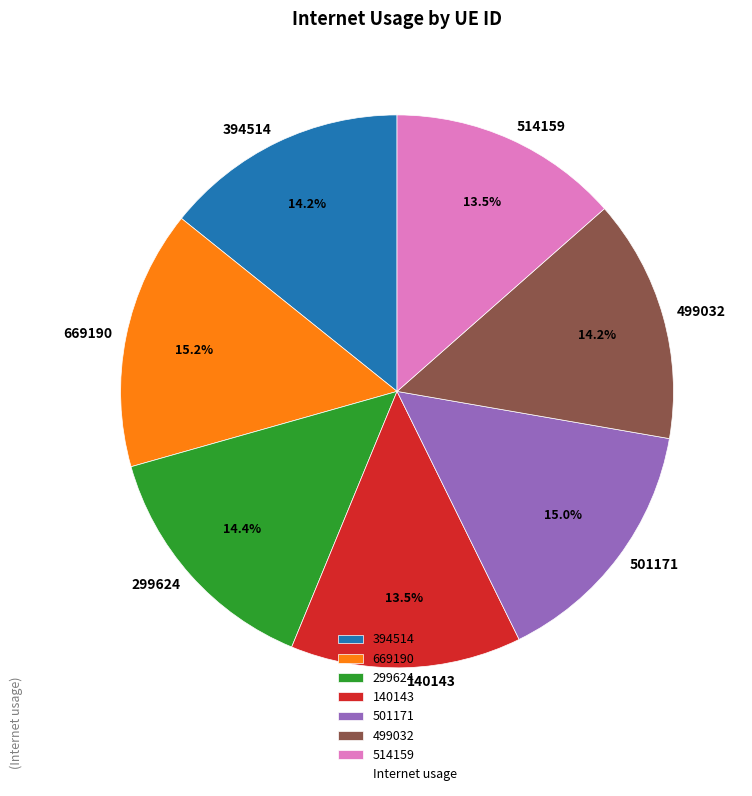

Is it true that 501171 is 27% of the pie?

False